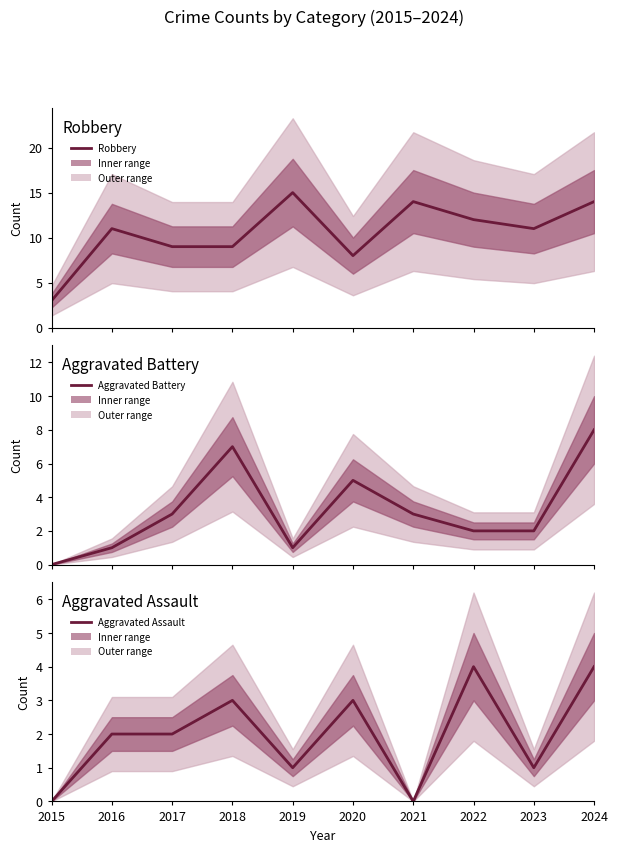

Where is the first local minimum for Robbery?

2020